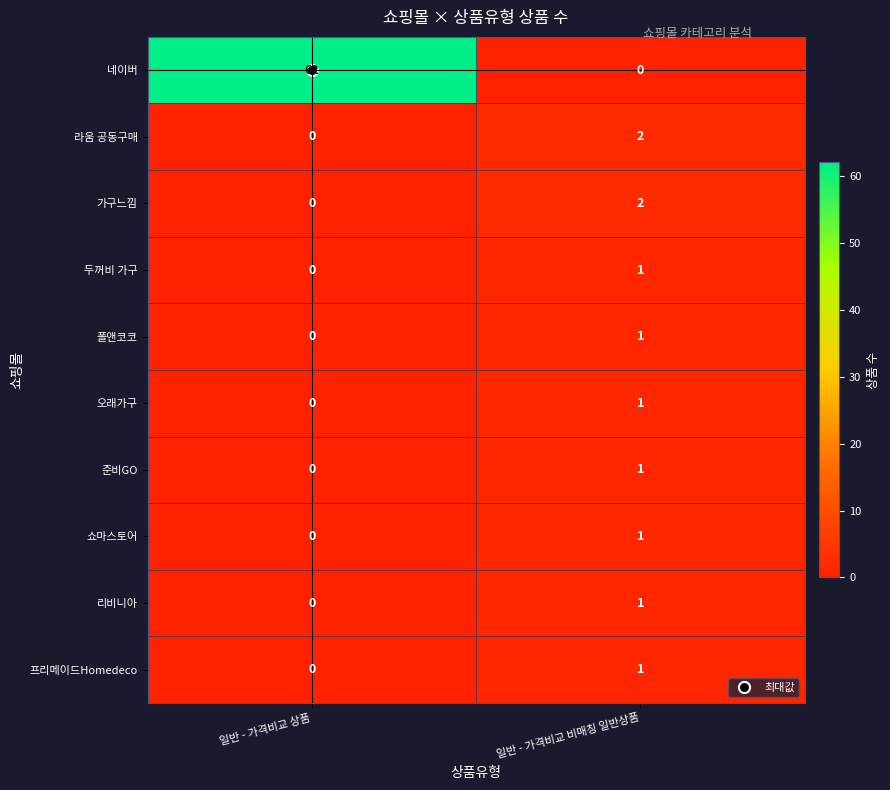

At which label is 리비니아 closest to 0?

일반 - 가격비교 상품